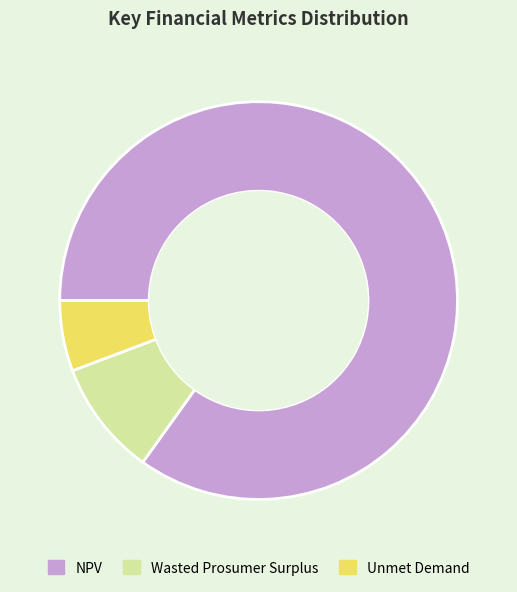

Between NPV and Wasted Prosumer Surplus, which is larger?

NPV